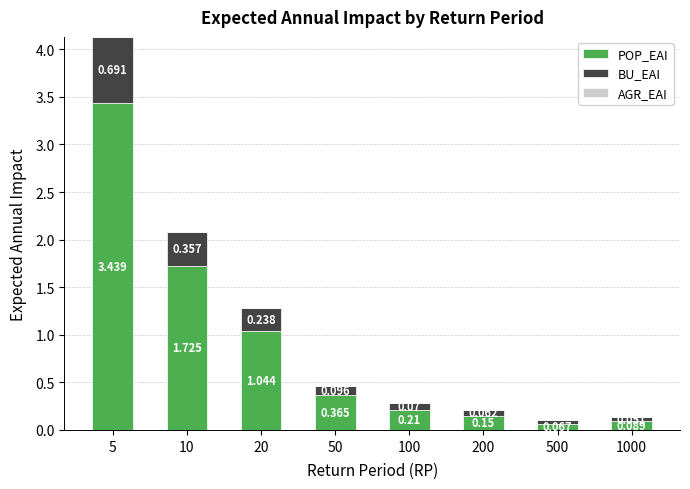

How many series are shown in this chart?

3